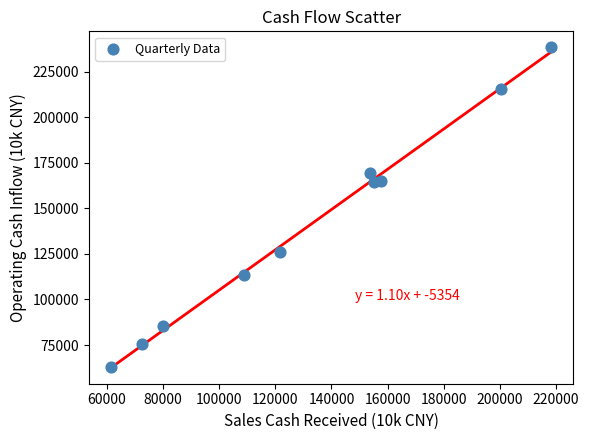

What is the average X value?

132942